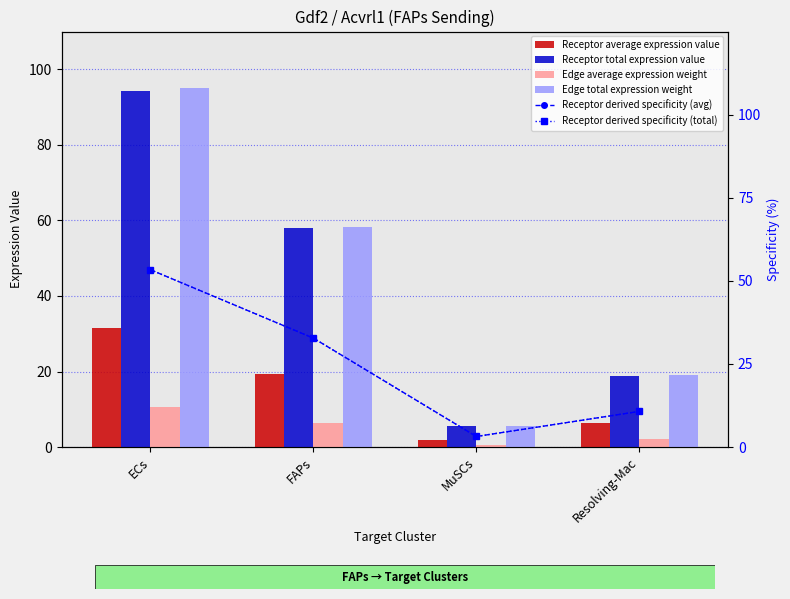

What is the total value across all series at MuSCs?

20.1